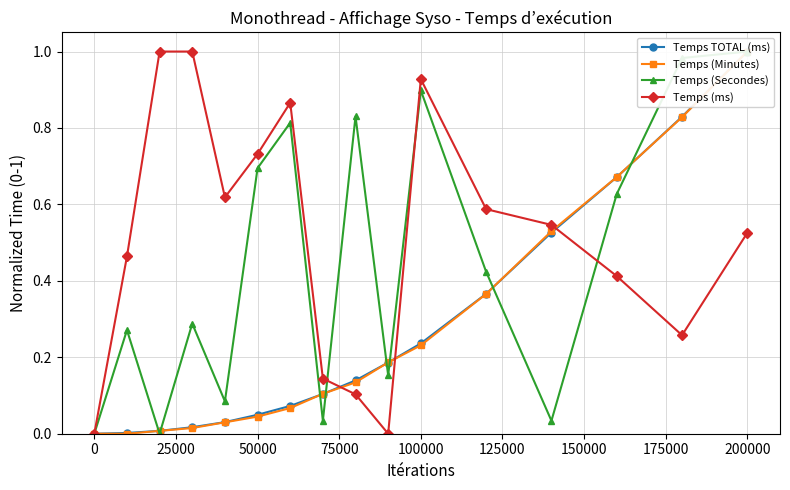

In Temps (ms), how many points are lower than both neighbors (excluding endpoints)?

3